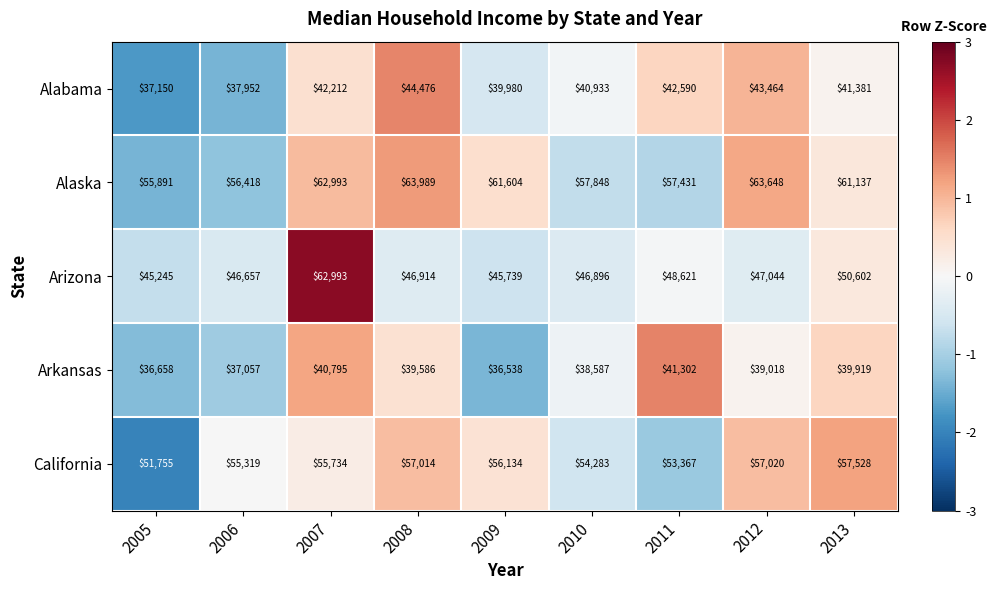

Count the number of data series in this chart.

5